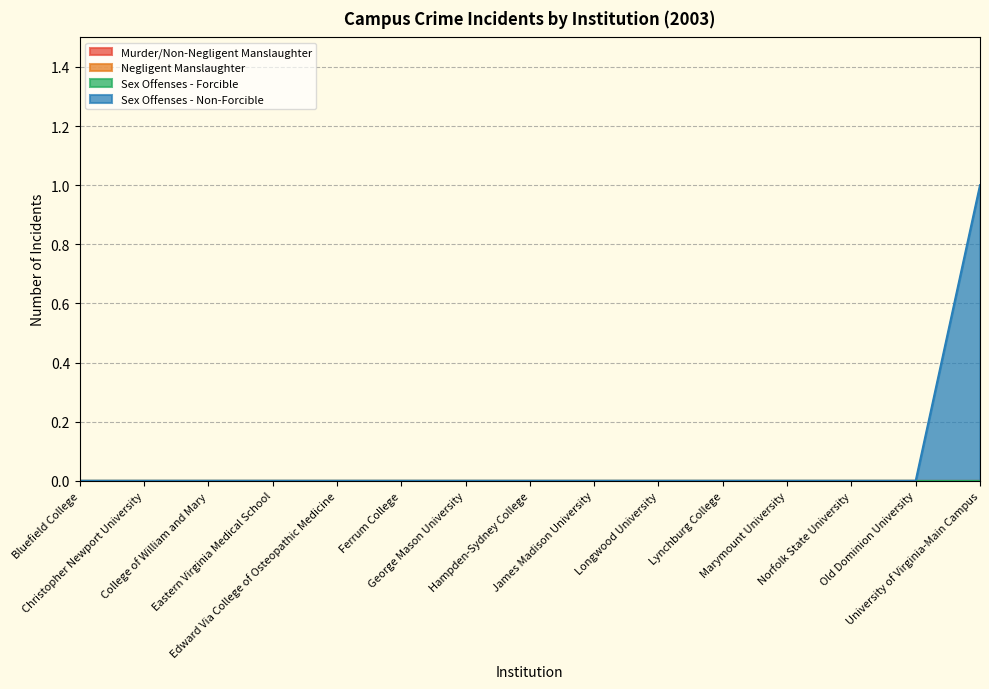

True or false: Murder/Non-Negligent Manslaughter and Sex Offenses - Non-Forcible cross at least once.

False